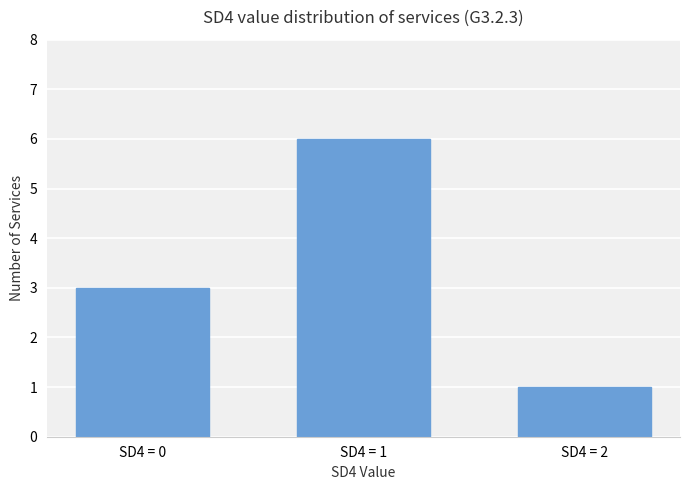

What value does the data have at SD4 = 0?

3